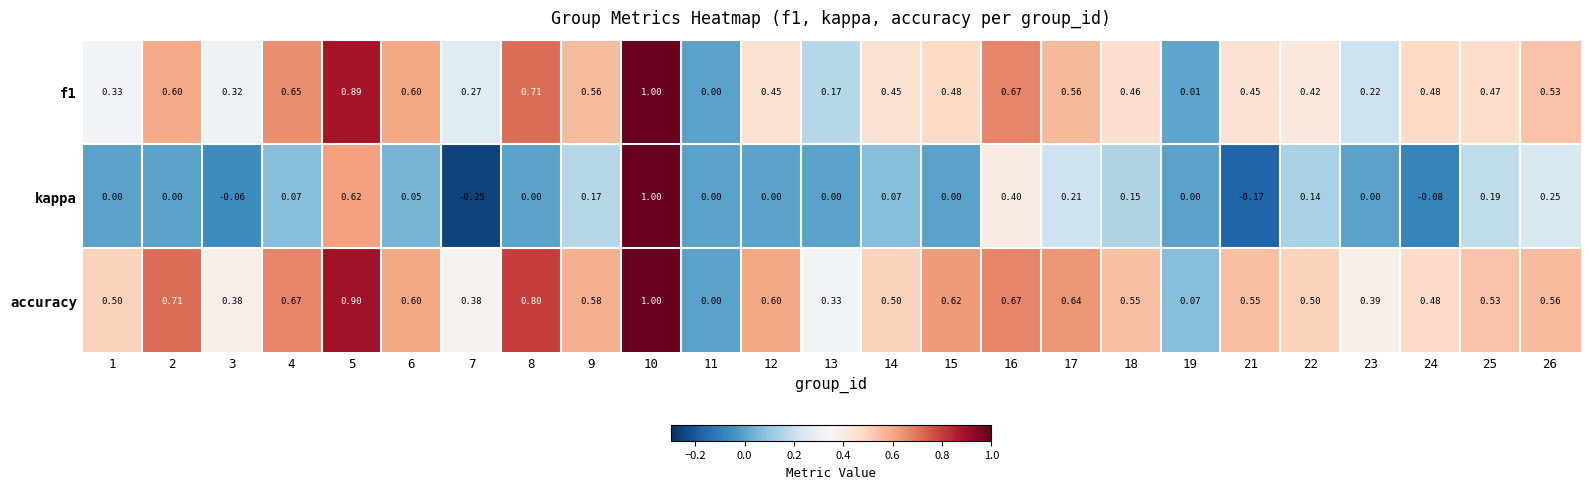

Rank the series by their average value, from lowest to highest.

kappa, f1, accuracy